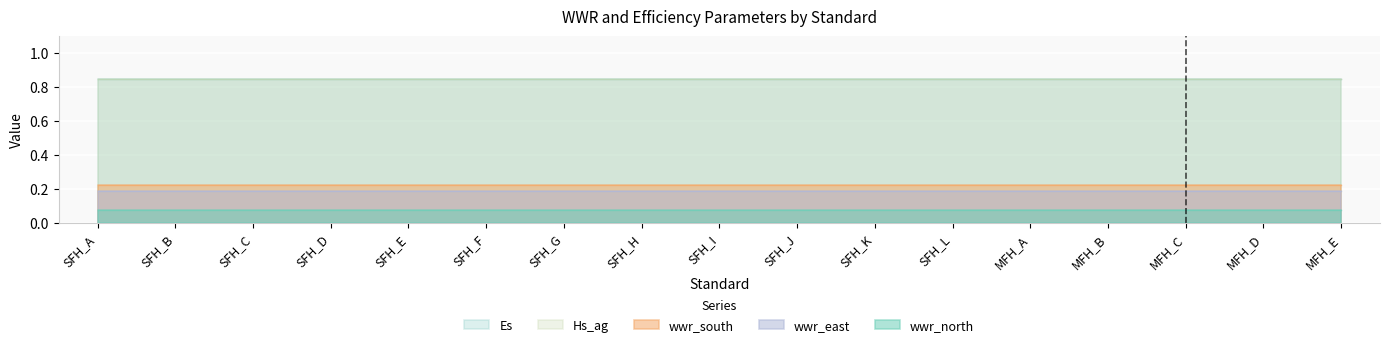

Reading left to right, what are all the values shown in this chart?

wwr_north: SFH_A=0.1	SFH_B=0.1	SFH_C=0.1	SFH_D=0.1	SFH_E=0.1	SFH_F=0.1	SFH_G=0.1	SFH_H=0.1	SFH_I=0.1	SFH_J=0.1	SFH_K=0.1	SFH_L=0.1	MFH_A=0.1	MFH_B=0.1	MFH_C=0.1	MFH_D=0.1	MFH_E=0.1
wwr_south: SFH_A=0.2	SFH_B=0.2	SFH_C=0.2	SFH_D=0.2	SFH_E=0.2	SFH_F=0.2	SFH_G=0.2	SFH_H=0.2	SFH_I=0.2	SFH_J=0.2	SFH_K=0.2	SFH_L=0.2	MFH_A=0.2	MFH_B=0.2	MFH_C=0.2	MFH_D=0.2	MFH_E=0.2
wwr_east: SFH_A=0.2	SFH_B=0.2	SFH_C=0.2	SFH_D=0.2	SFH_E=0.2	SFH_F=0.2	SFH_G=0.2	SFH_H=0.2	SFH_I=0.2	SFH_J=0.2	SFH_K=0.2	SFH_L=0.2	MFH_A=0.2	MFH_B=0.2	MFH_C=0.2	MFH_D=0.2	MFH_E=0.2
Es: SFH_A=0.8	SFH_B=0.8	SFH_C=0.8	SFH_D=0.8	SFH_E=0.8	SFH_F=0.8	SFH_G=0.8	SFH_H=0.8	SFH_I=0.8	SFH_J=0.8	SFH_K=0.8	SFH_L=0.8	MFH_A=0.8	MFH_B=0.8	MFH_C=0.8	MFH_D=0.8	MFH_E=0.8
Hs_ag: SFH_A=0.8	SFH_B=0.8	SFH_C=0.8	SFH_D=0.8	SFH_E=0.8	SFH_F=0.8	SFH_G=0.8	SFH_H=0.8	SFH_I=0.8	SFH_J=0.8	SFH_K=0.8	SFH_L=0.8	MFH_A=0.8	MFH_B=0.8	MFH_C=0.8	MFH_D=0.8	MFH_E=0.8